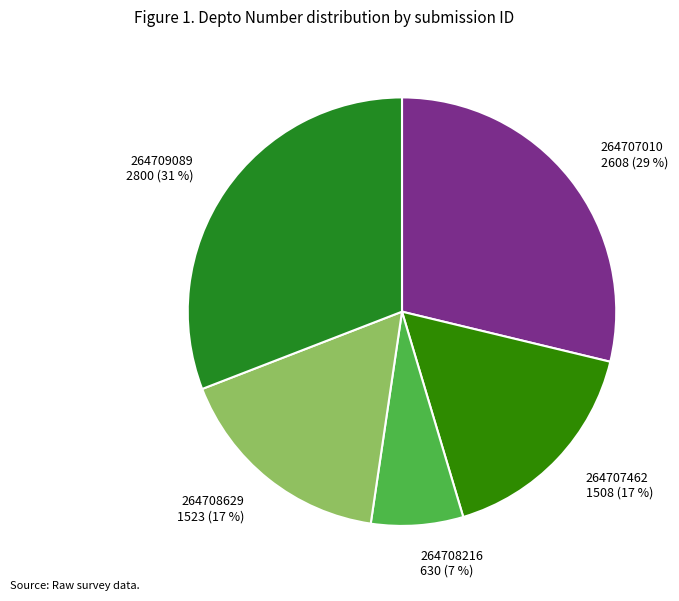

What is the ratio of the value at 264707462 to the value at 264709089?

0.5